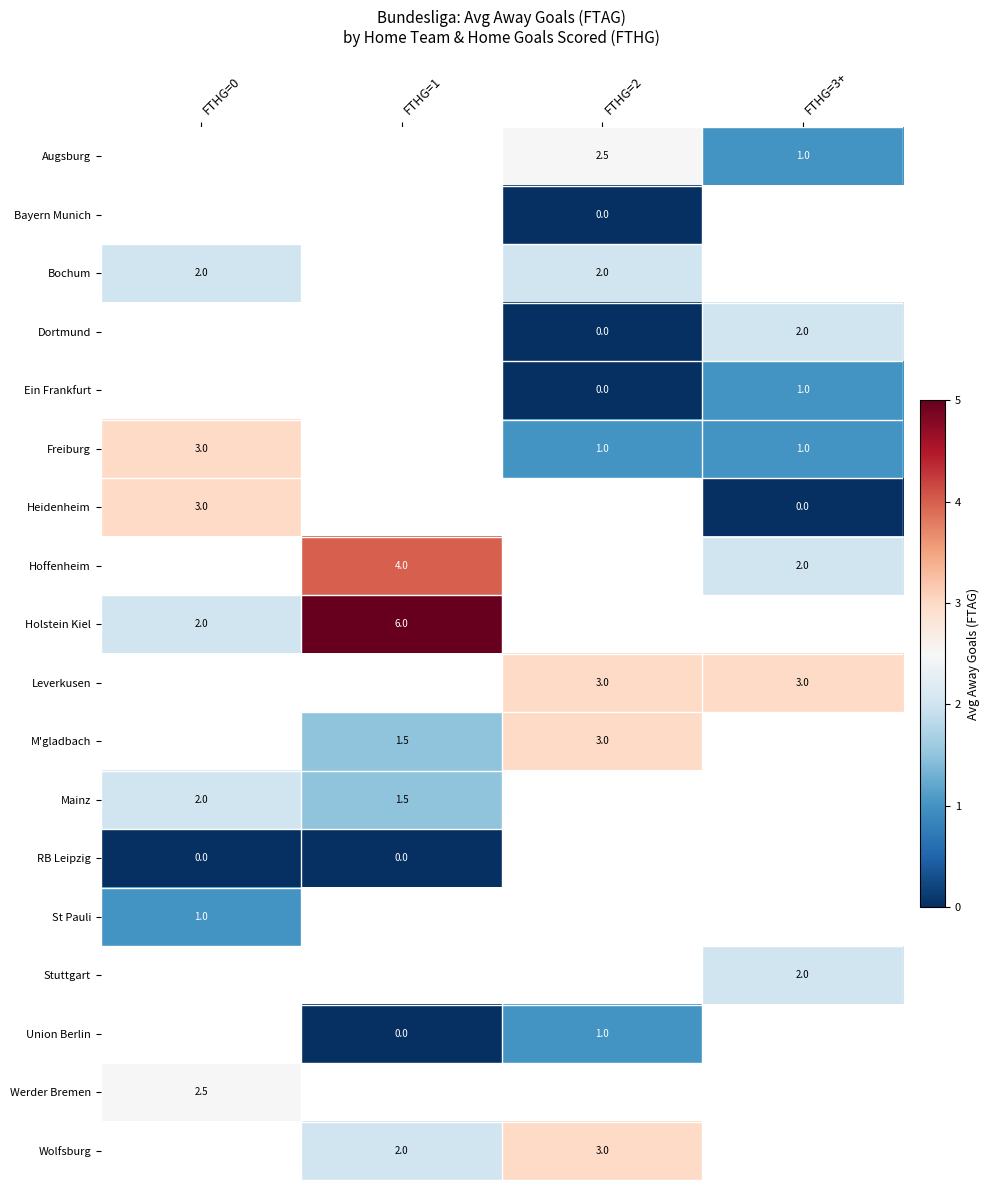

Which series has the largest range (max minus min)?

Holstein Kiel